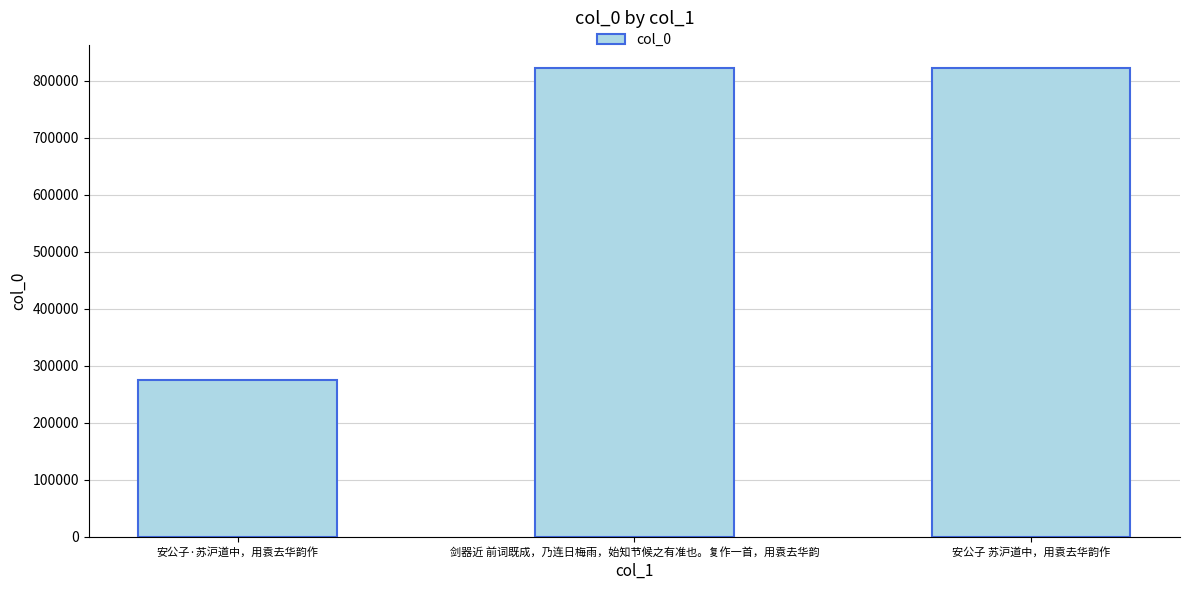

How many data points does each series have?

3